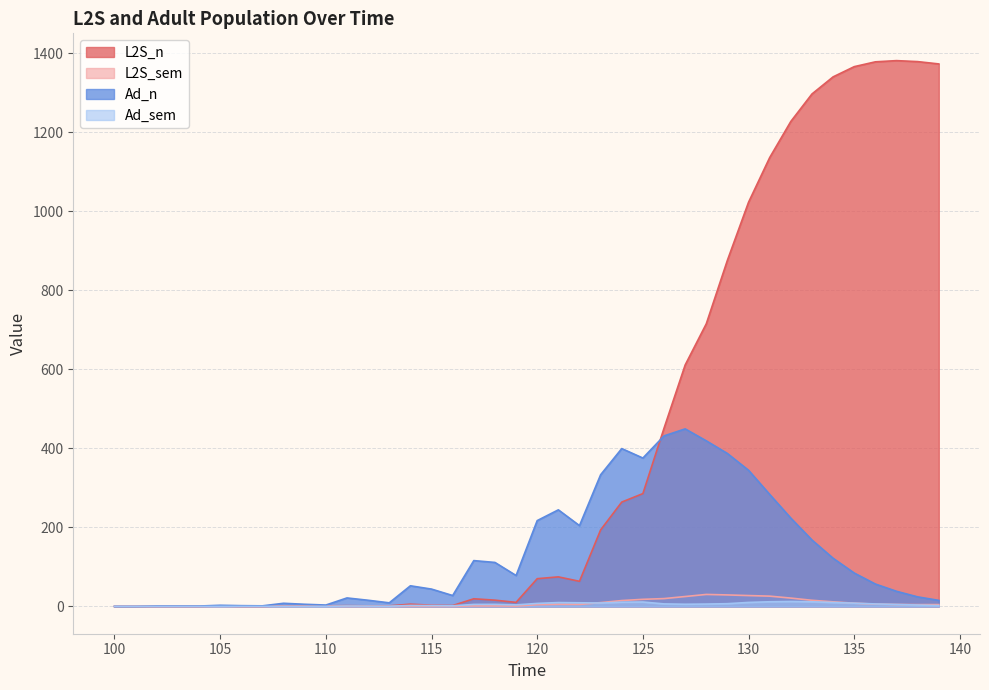

What is the total value across all series at 115?

49.4